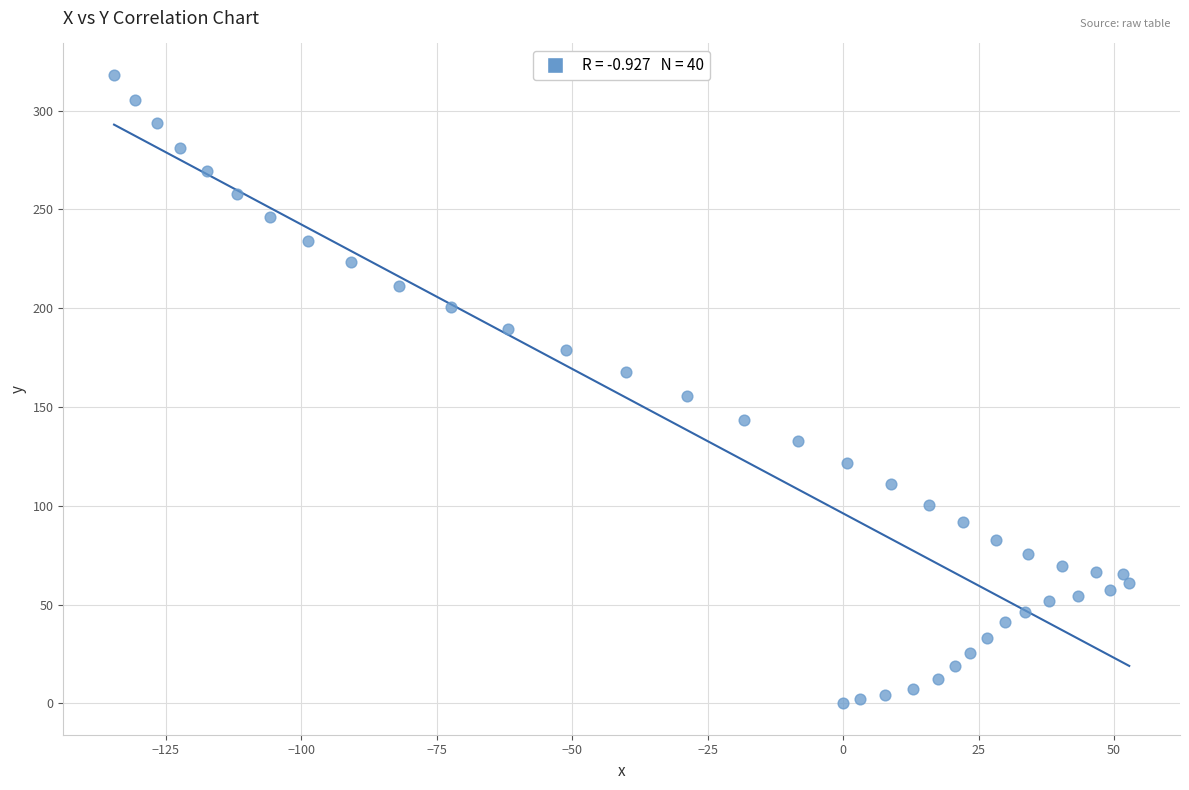

What is the range of Y values (max minus min)?

318.1